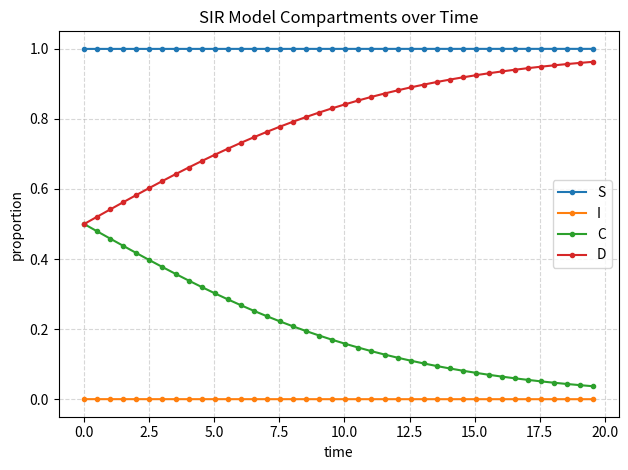

Is this an area chart (filled region under the line)?

No